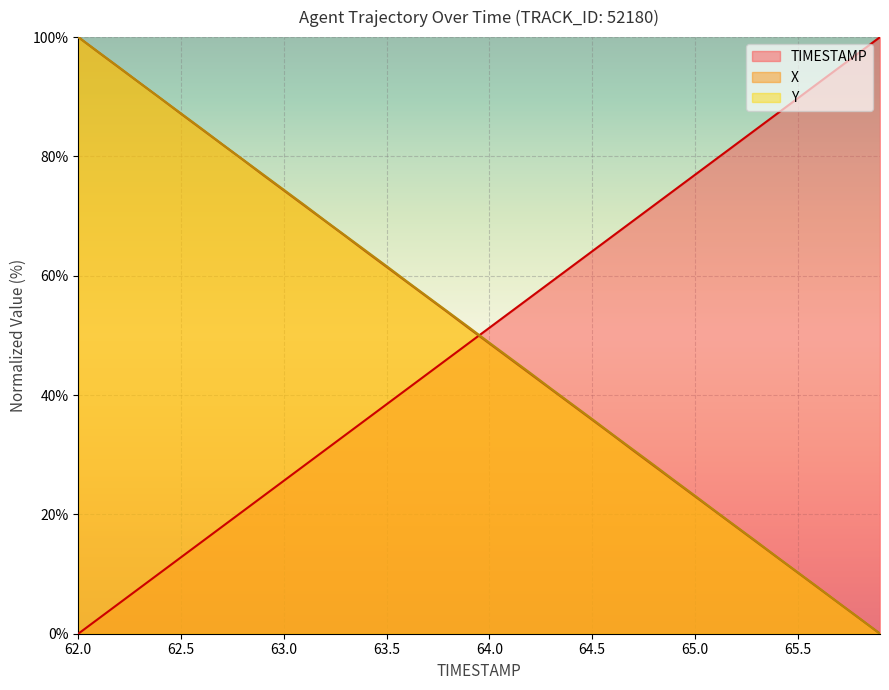

Reading left to right, extract all data points from this chart.

TIMESTAMP: 62.0=0.0	62.1=2.6	62.2=5.1	62.3=7.7	62.4=10.3	62.5=12.8	62.6=15.4	62.7=17.9	62.8=20.5	62.9=23.1	63.0=25.6	63.1=28.2	63.2=30.8	63.3=33.3	63.4=35.9	63.5=38.5	63.6=41.0	63.7=43.6	63.8=46.2	63.9=48.7	64.0=51.3	64.1=53.8	64.2=56.4	64.3=59.0	64.4=61.5	64.5=64.1	64.6=66.7	64.7=69.2	64.8=71.8	64.9=74.4	65.0=76.9	65.1=79.5	65.2=82.1	65.3=84.6	65.4=87.2	65.5=89.7	65.6=92.3	65.7=94.9	65.8=97.4	65.9=100.0
X: 62.0=100.0	62.1=97.4	62.2=94.8	62.3=92.3	62.4=89.7	62.5=87.1	62.6=84.6	62.7=82.0	62.8=79.5	62.9=76.9	63.0=74.3	63.1=71.7	63.2=69.2	63.3=66.6	63.4=64.0	63.5=61.5	63.6=58.9	63.7=56.4	63.8=53.8	63.9=51.2	64.0=48.6	64.1=46.1	64.2=43.5	64.3=41.0	64.4=38.4	64.5=35.8	64.6=33.3	64.7=30.7	64.8=28.1	64.9=25.6	65.0=23.0	65.1=20.5	65.2=17.9	65.3=15.3	65.4=12.8	65.5=10.2	65.6=7.7	65.7=5.1	65.8=2.6	65.9=0.0
Y: 62.0=100.0	62.1=97.5	62.2=94.9	62.3=92.3	62.4=89.8	62.5=87.2	62.6=84.7	62.7=82.1	62.8=79.5	62.9=77.0	63.0=74.4	63.1=71.9	63.2=69.3	63.3=66.7	63.4=64.2	63.5=61.6	63.6=59.0	63.7=56.5	63.8=53.9	63.9=51.4	64.0=48.8	64.1=46.2	64.2=43.7	64.3=41.1	64.4=38.5	64.5=36.0	64.6=33.4	64.7=30.8	64.8=28.3	64.9=25.7	65.0=23.1	65.1=20.5	65.2=18.0	65.3=15.4	65.4=12.8	65.5=10.3	65.6=7.7	65.7=5.1	65.8=2.6	65.9=0.0